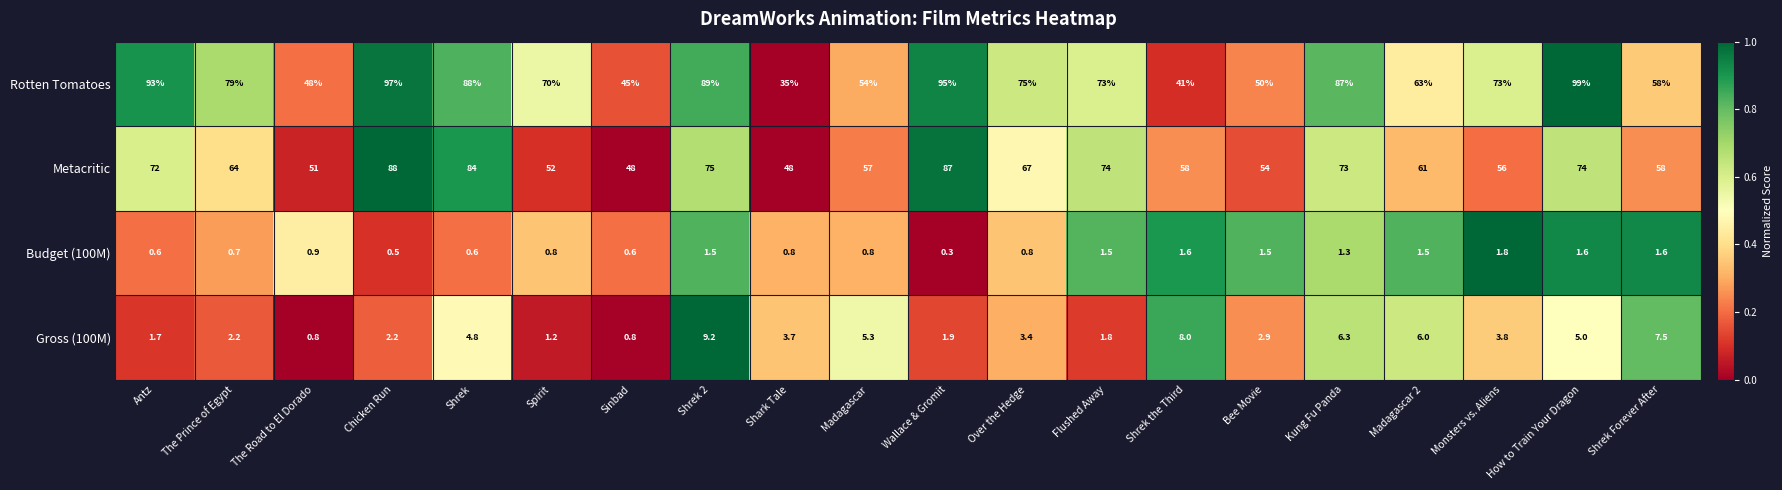

Is it true that Gross (100M) equals 0.2 at The Road to El Dorado?

False